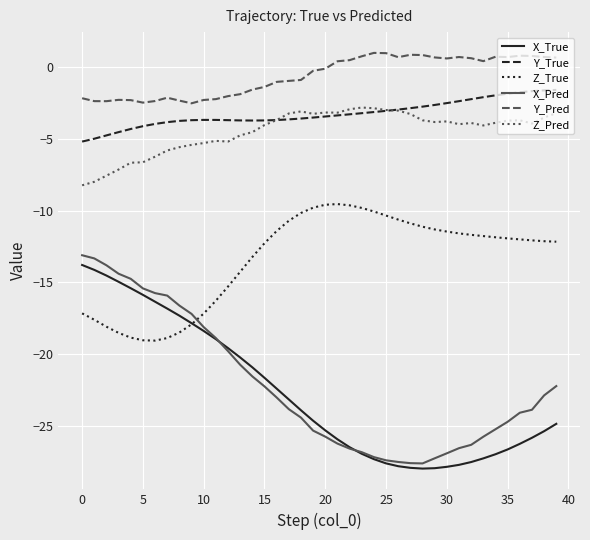

What are all the series names shown in the legend?

X_True, Y_True, Z_True, X_Pred, Y_Pred, Z_Pred